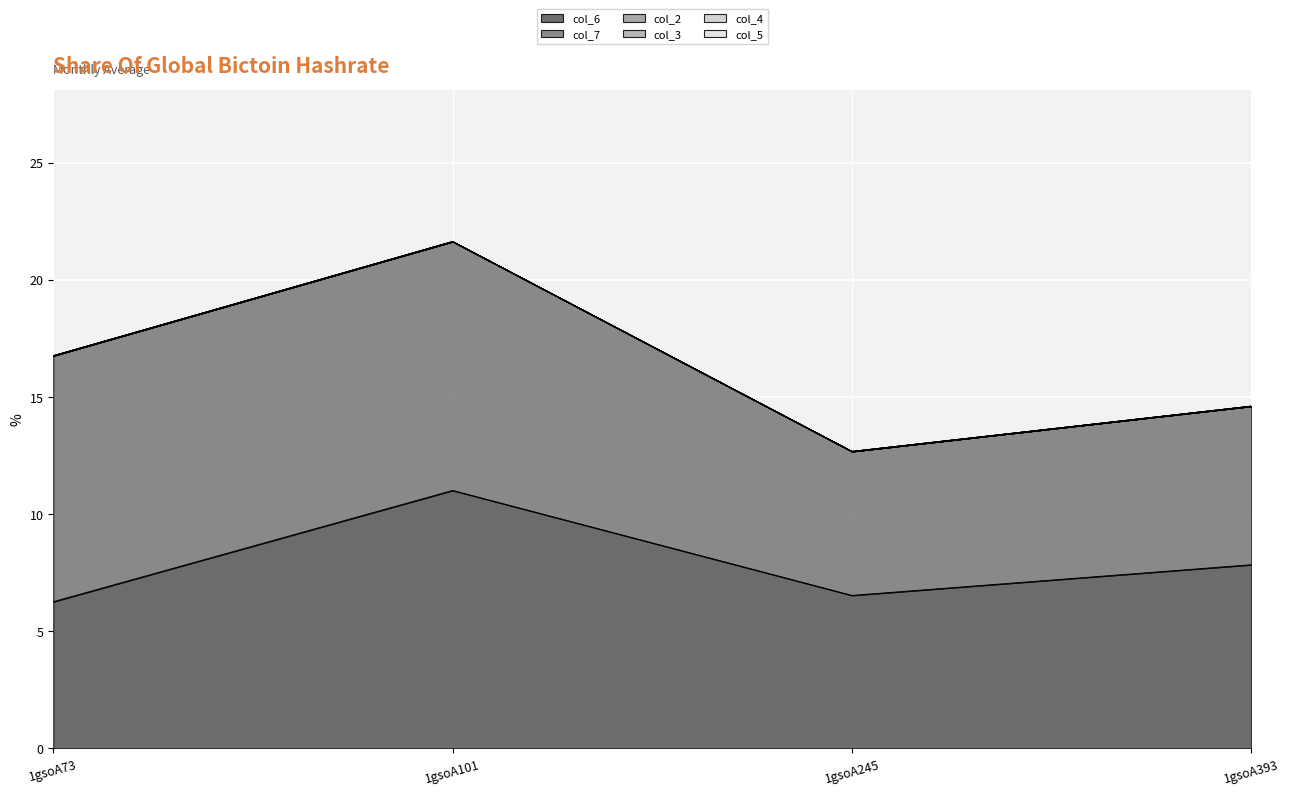

The col_6 series shows 3.0 at 1gsoA245. True or false?

False